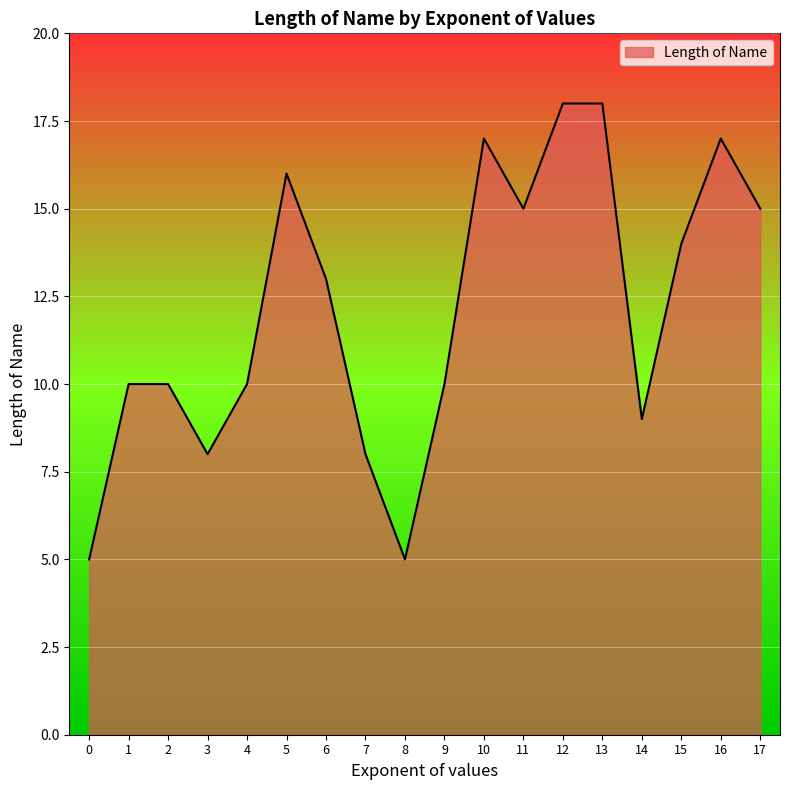

Is it true that the value at 9 is 5?

False